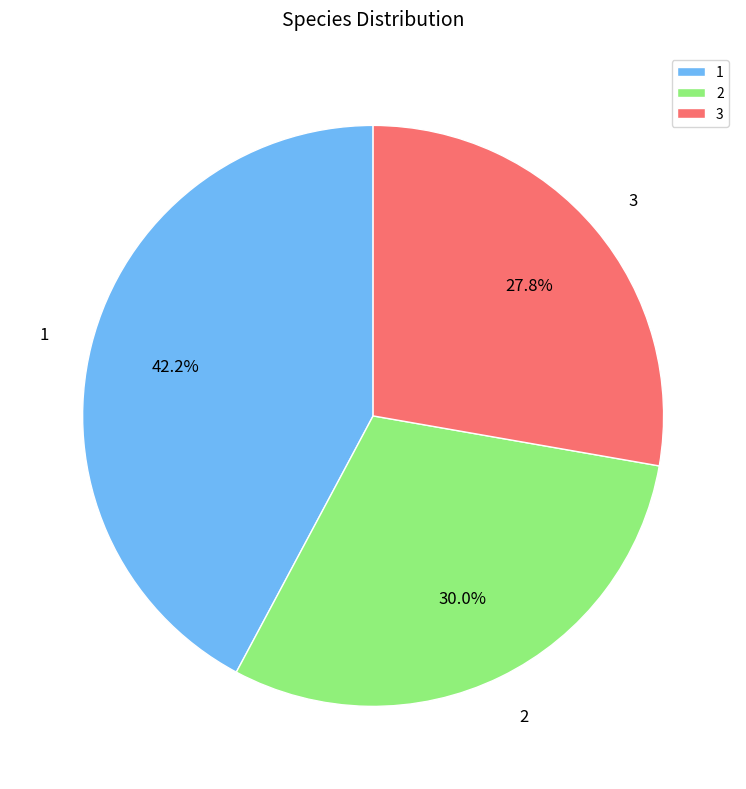

True or false: 1 accounts for 42% of the total.

True